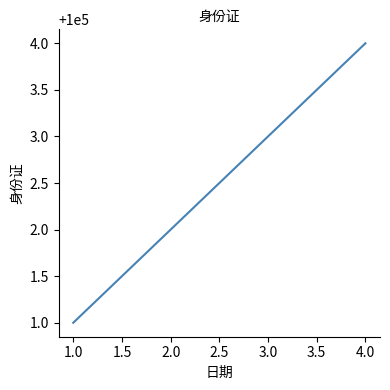

What is the difference between the maximum and minimum values?

3